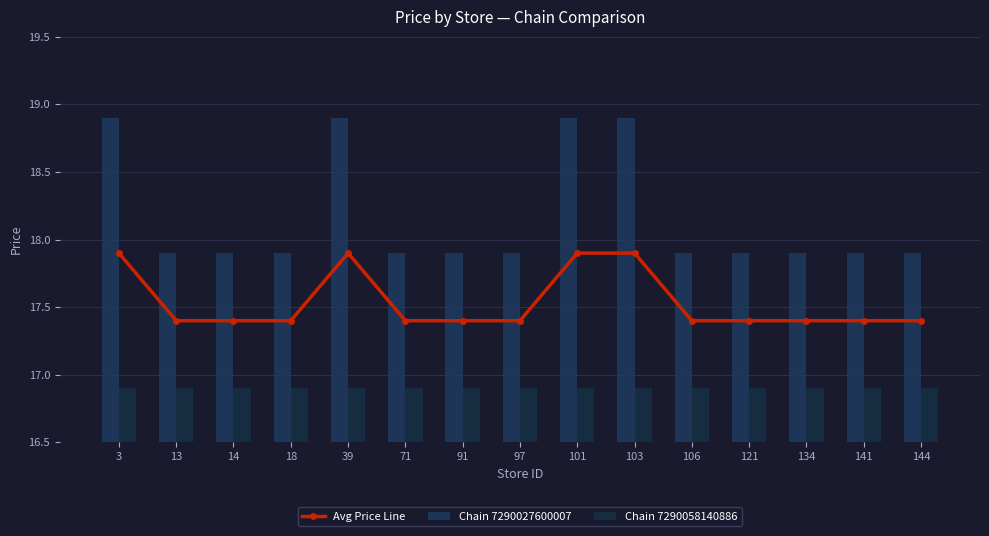

How many groups of bars are there?

15